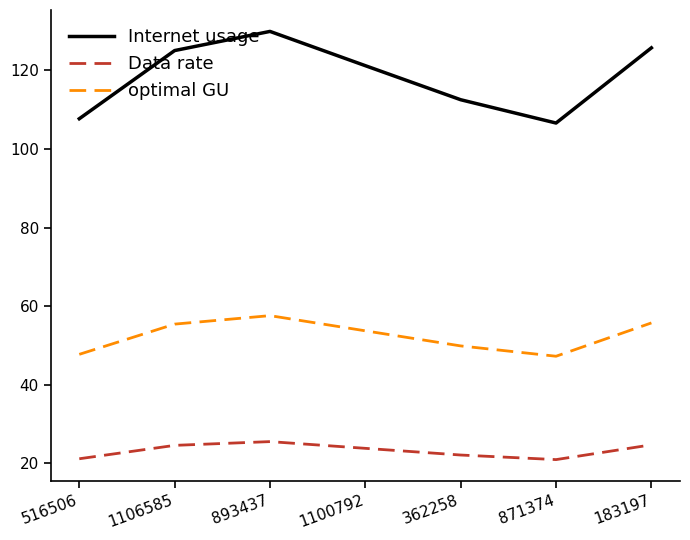

Rank the series at 893437 from lowest to highest value.

Data rate, optimal GU, Internet usage